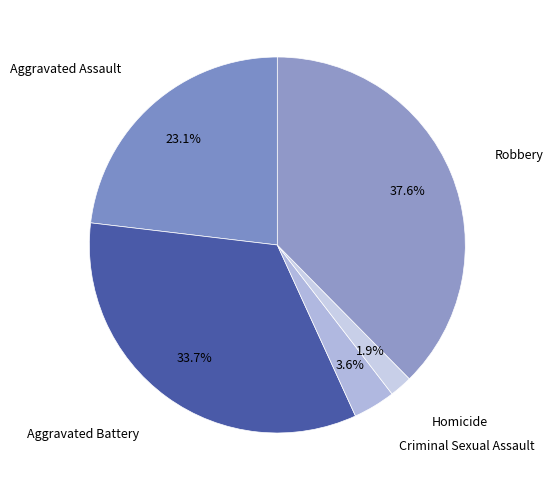

Between Aggravated Battery and Homicide, which is larger?

Aggravated Battery